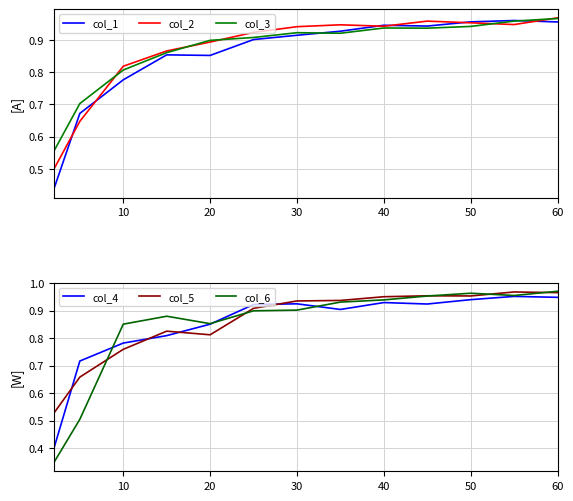

Which series has the largest range (max minus min)?

col_6